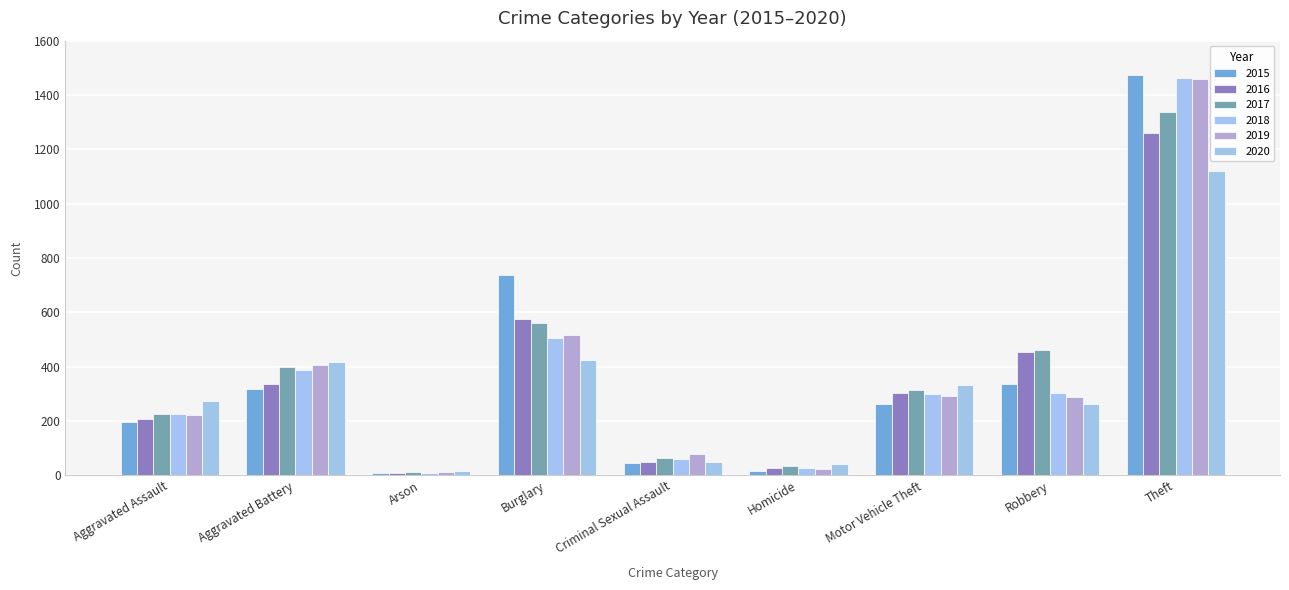

Where does the 2017 series first go above 312?

Aggravated Battery